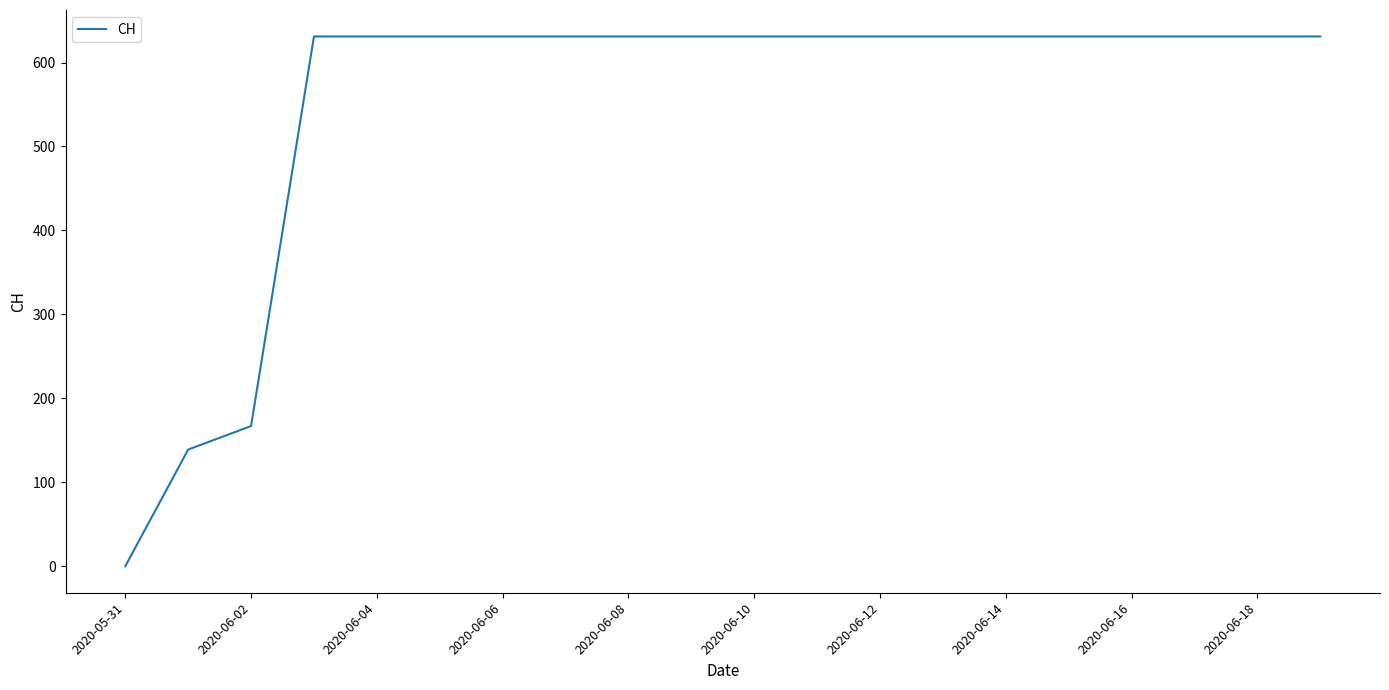

How many lines are shown in the chart?

1